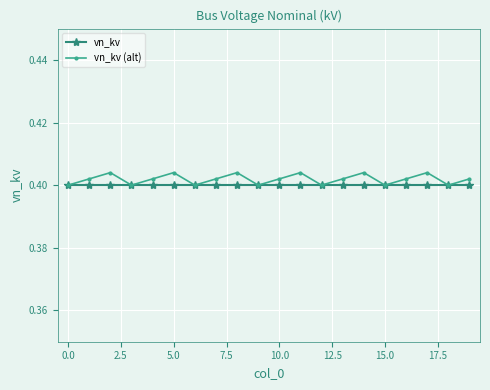

How many vn_kv (alt) values are between 0 and 1?

20